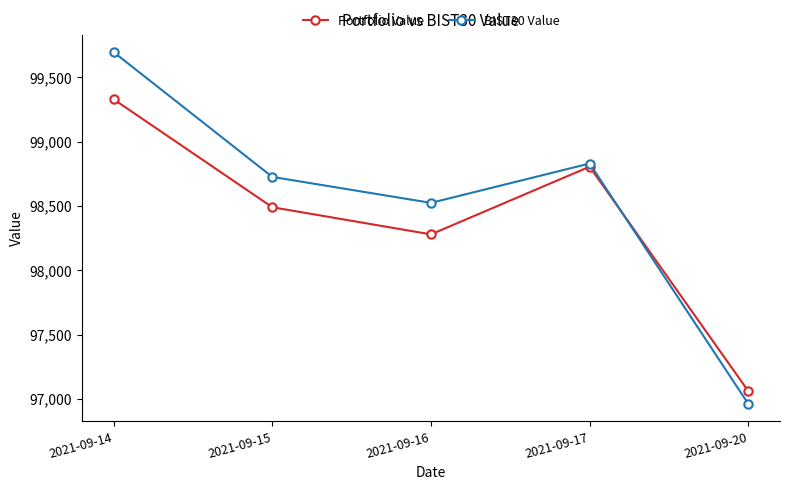

Which series has the largest total across all categories?

BIST30 Value